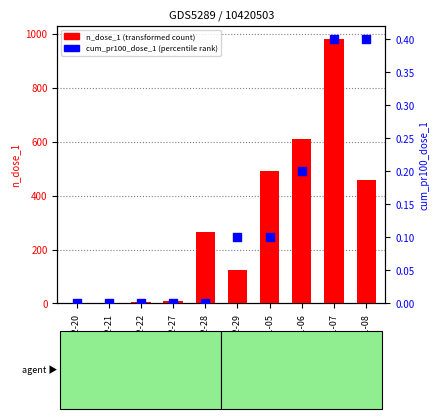

At how many categories does at least one series exceed 85?

6